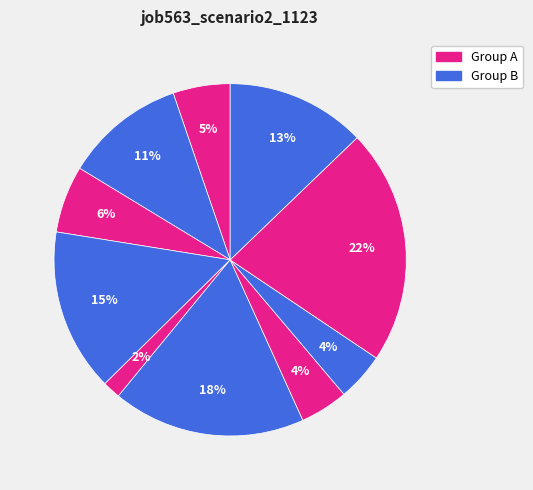

To the nearest percent, what is the average slice percentage?

10%